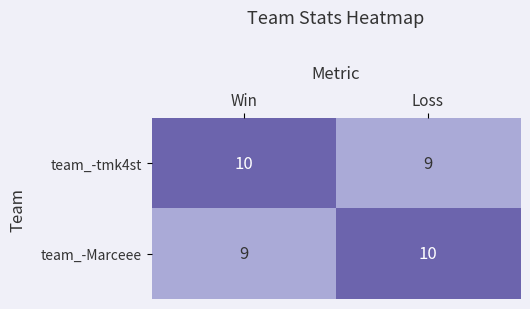

Reading left to right, what are all the values shown in this chart?

team_-tmk4st: 10	9
team_-Marceee: 9	10